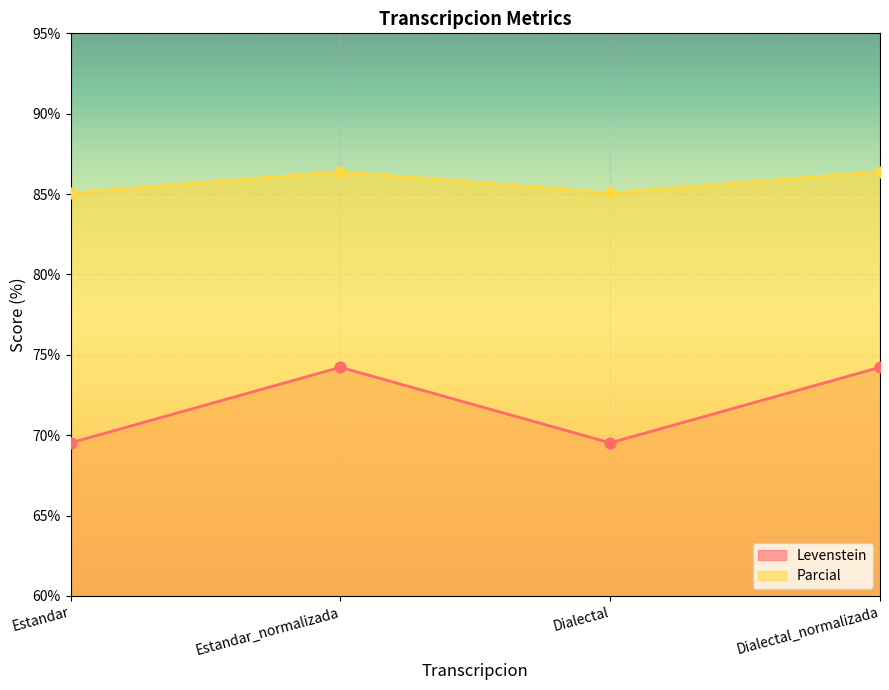

Which series has the largest total across all categories?

Parcial